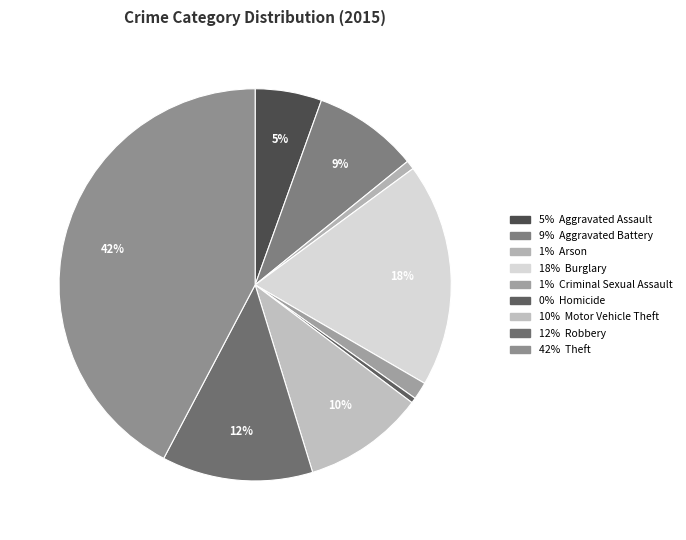

Rank the categories by value from highest to lowest.

Theft, Burglary, Robbery, Motor Vehicle Theft, Aggravated Battery, Aggravated Assault, Criminal Sexual Assault, Arson, Homicide